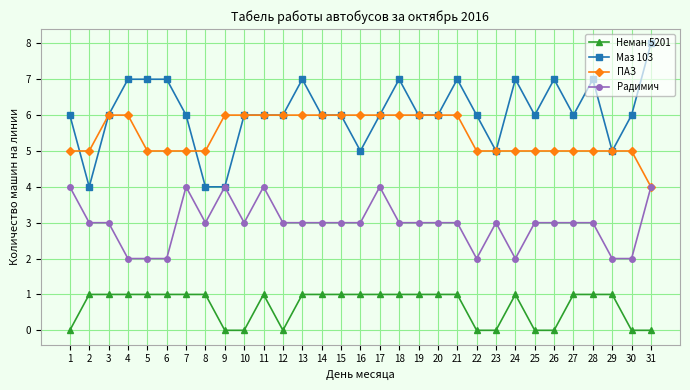

What is the sum of the Радимич values at 20 and 1?

7